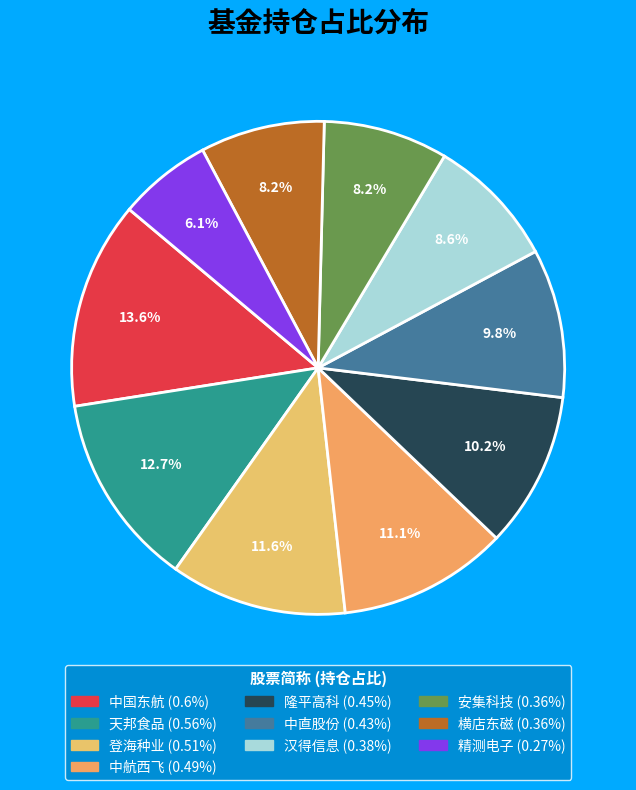

Which slice is the smallest?

精测电子